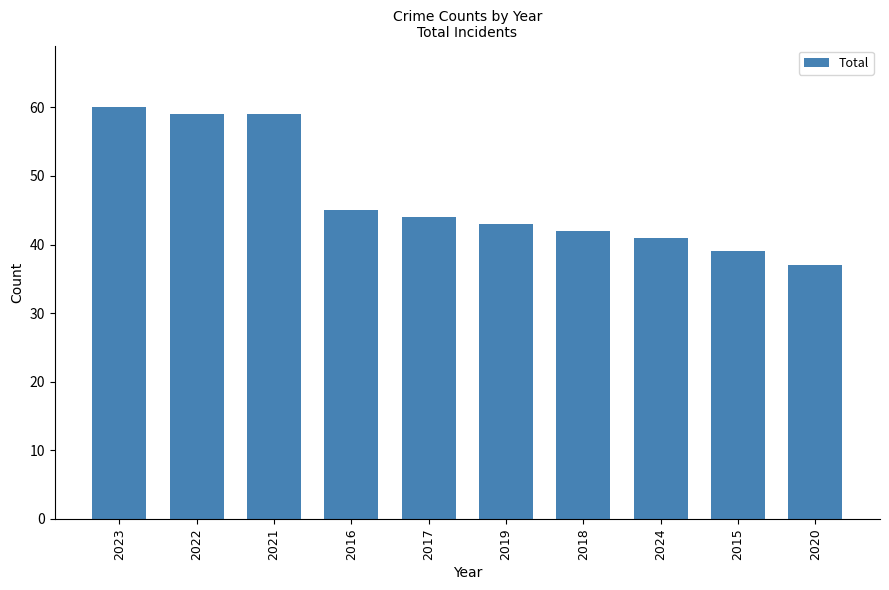

How many data points are less than 44?

5